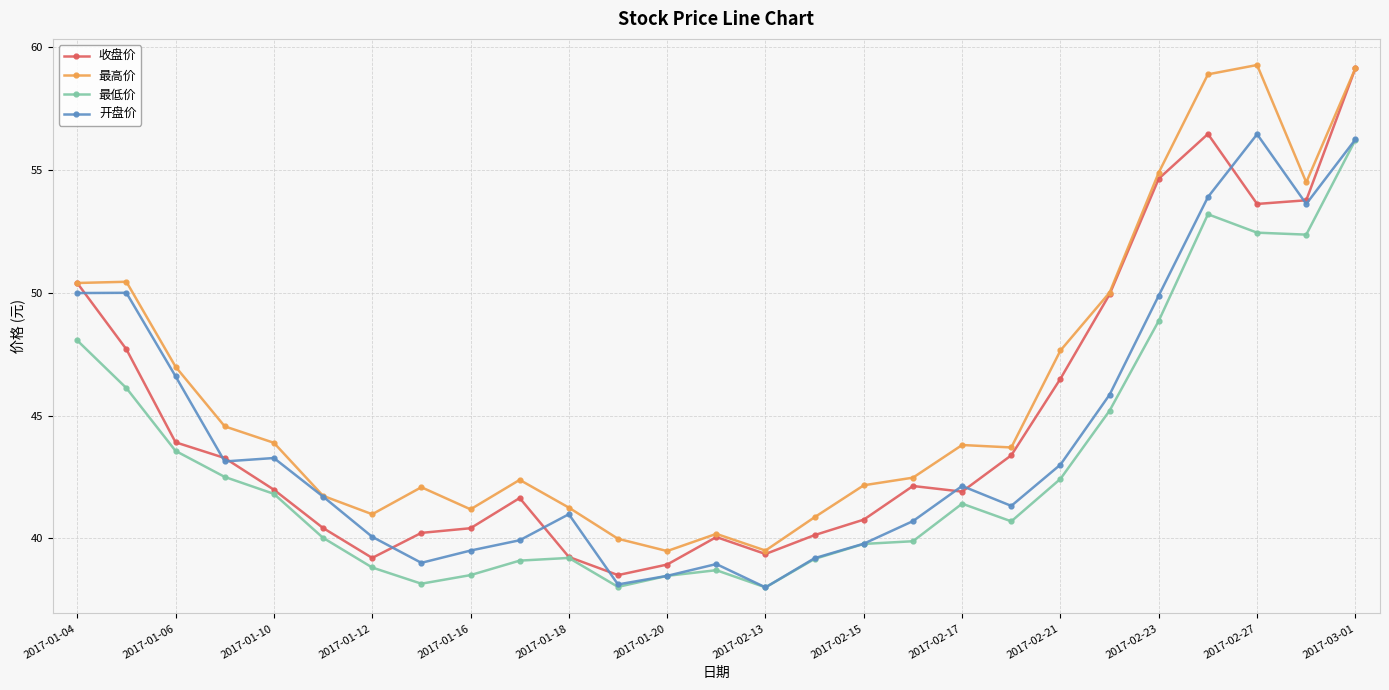

Does the chart display data point markers on the line(s)?

Yes